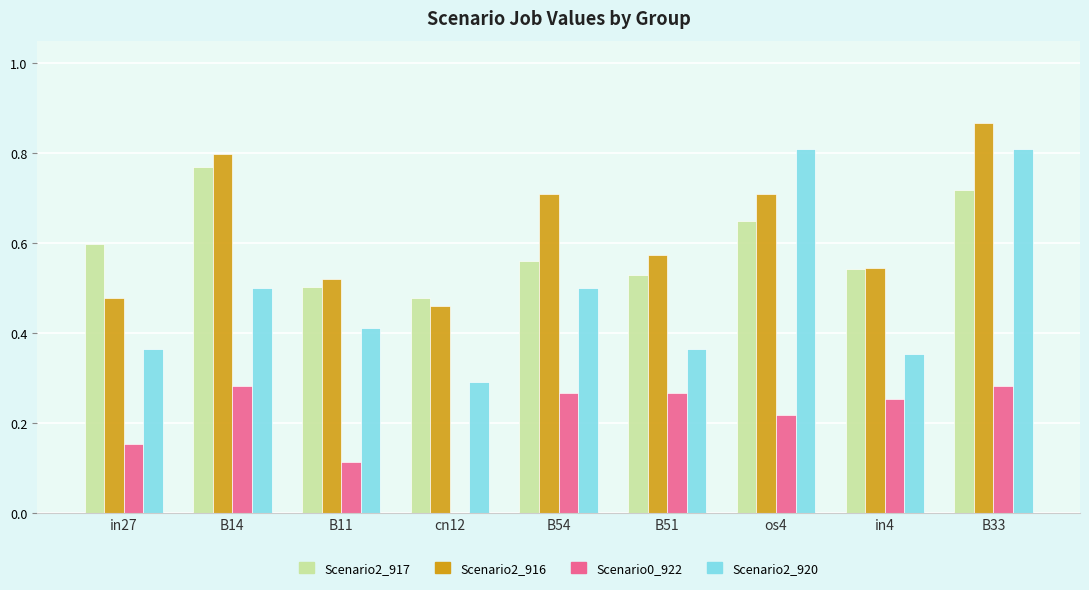

At which category is the sum across all series the highest?

B33